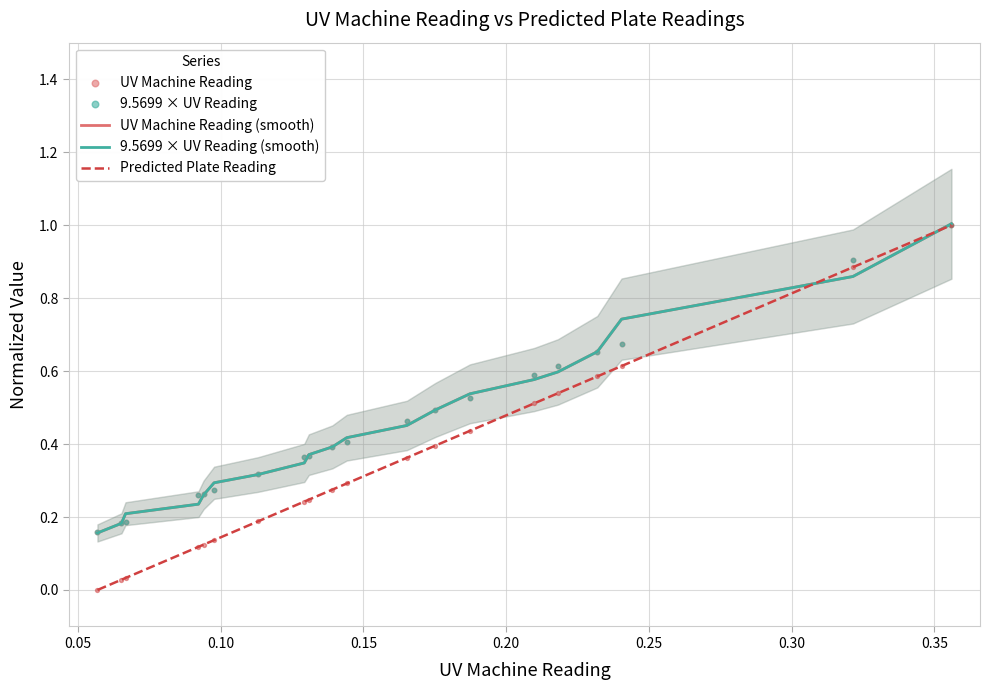

Is the value of 9.5699 × UV Reading (smooth) at 16 greater than the value of 9.5699 × UV Reading at 15?

Yes